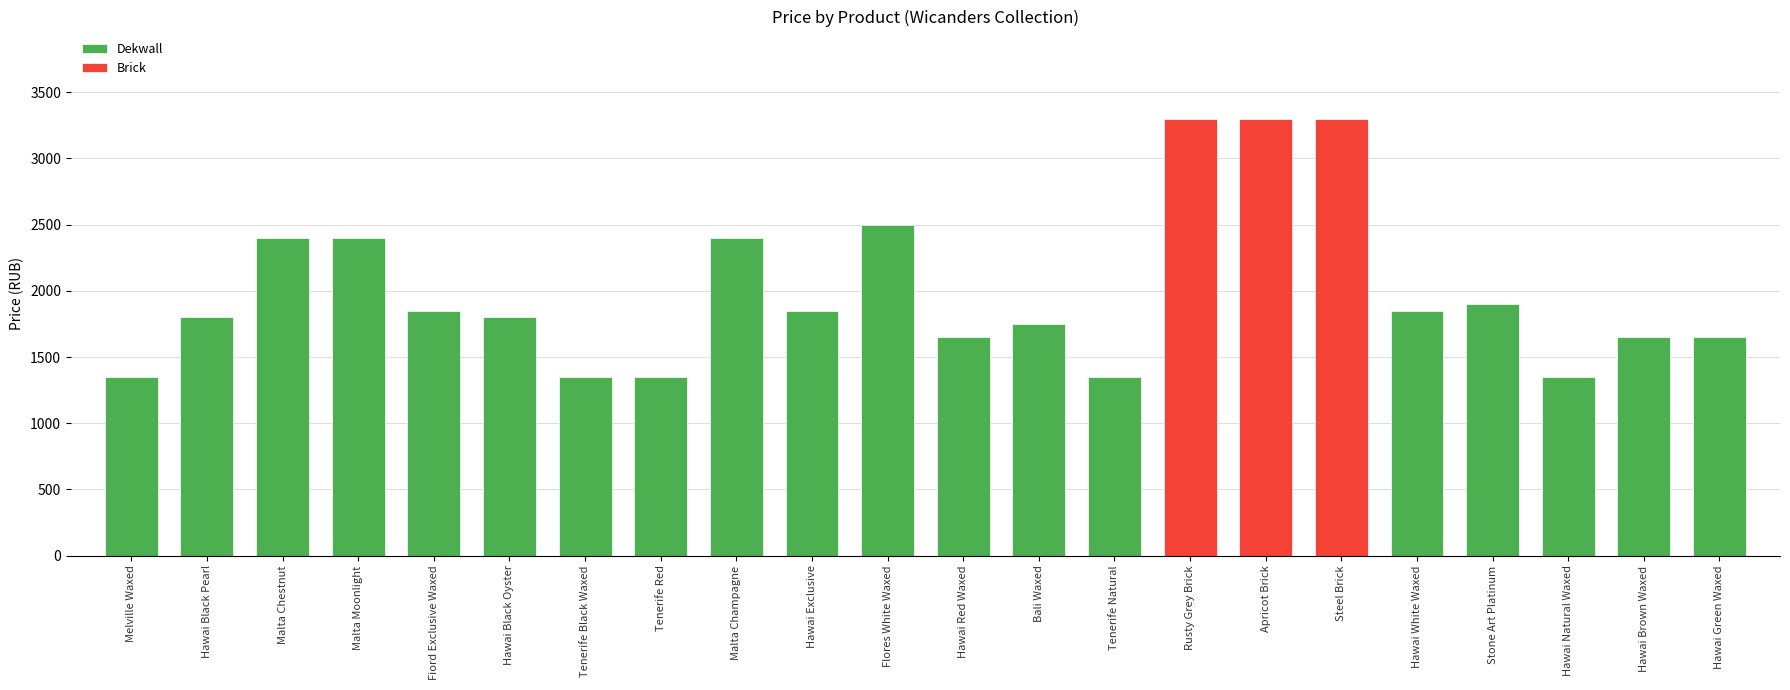

How many data points are above 1849?

8